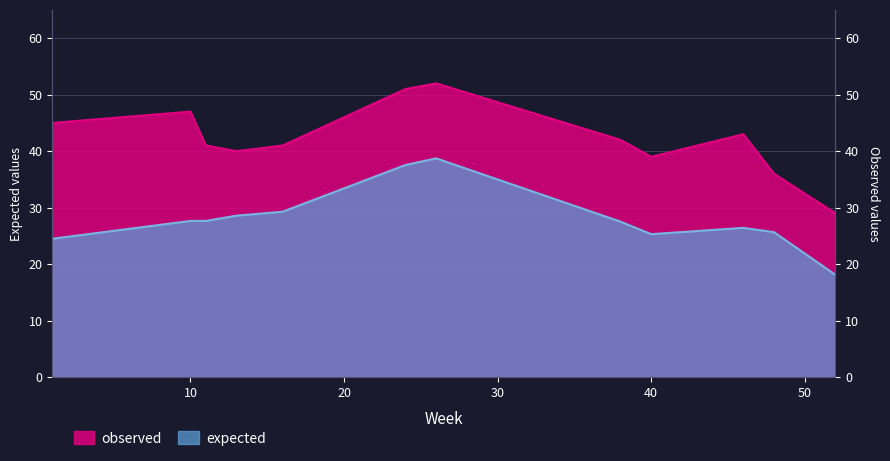

Where does the observed series first go above 42?

1